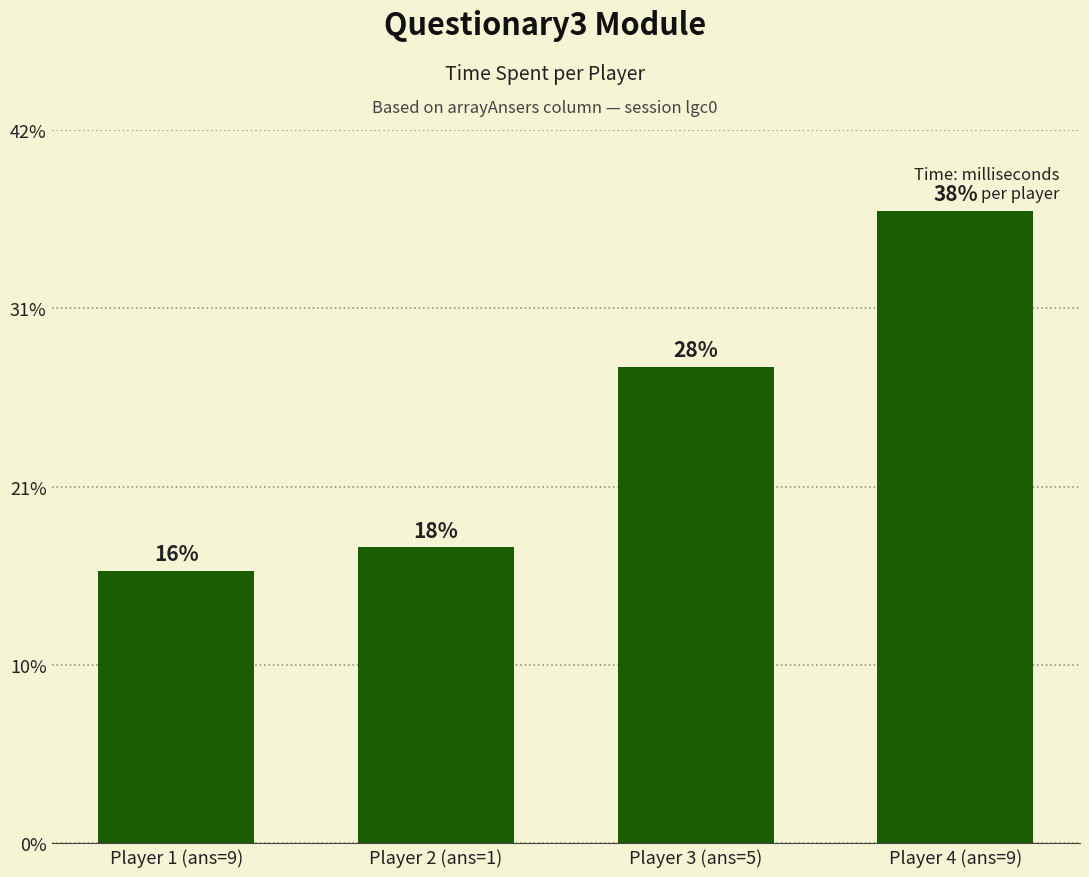

Does the chart contain any negative values?

No